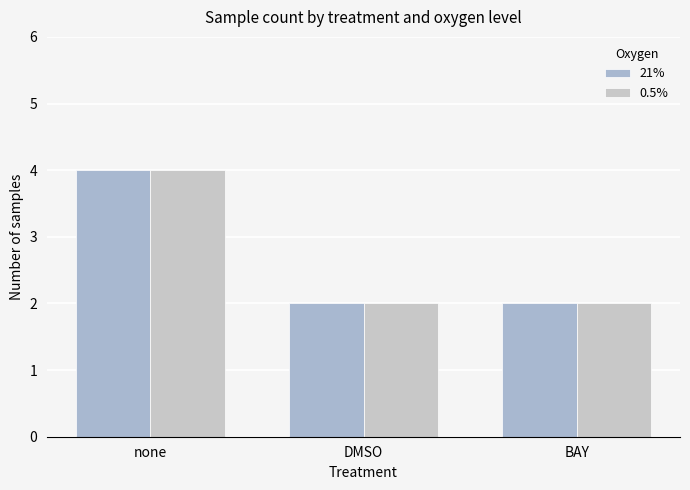

Reading left to right, extract all data points from this chart.

21%: none=4	DMSO=2	BAY=2
0.5%: none=4	DMSO=2	BAY=2